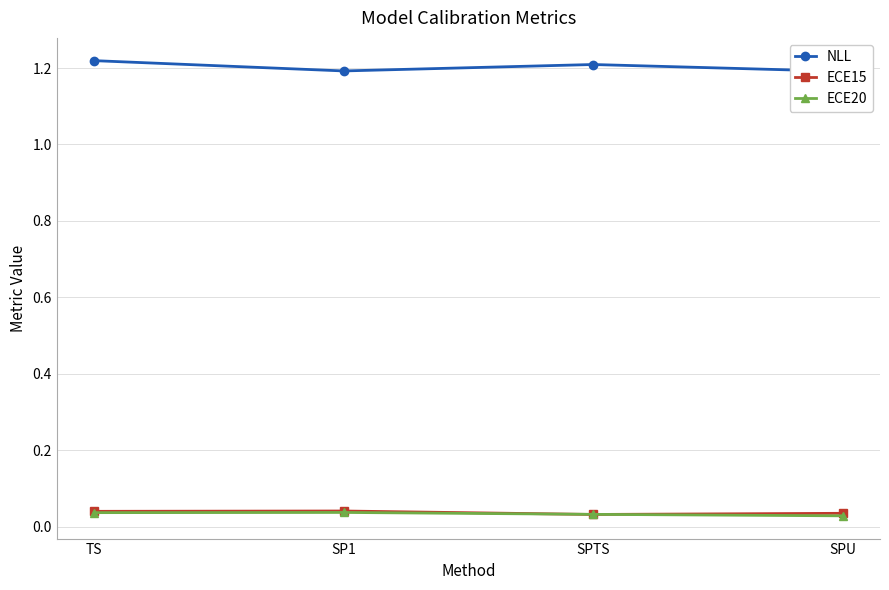

List the labels in order of ECE15 value, smallest first.

SPTS, SPU, TS, SP1